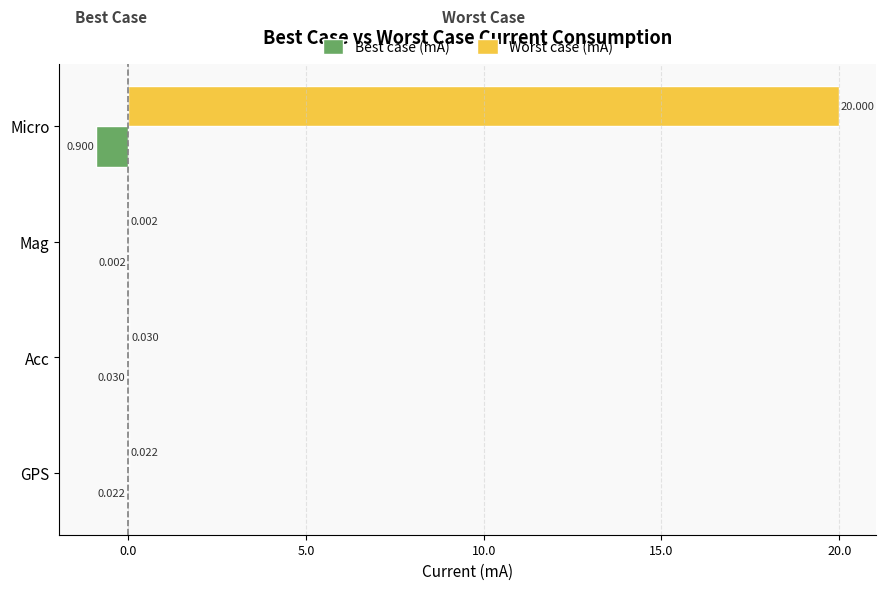

Is the value of Worst case (mA) at Micro greater than the value of Best case (mA) at GPS?

Yes